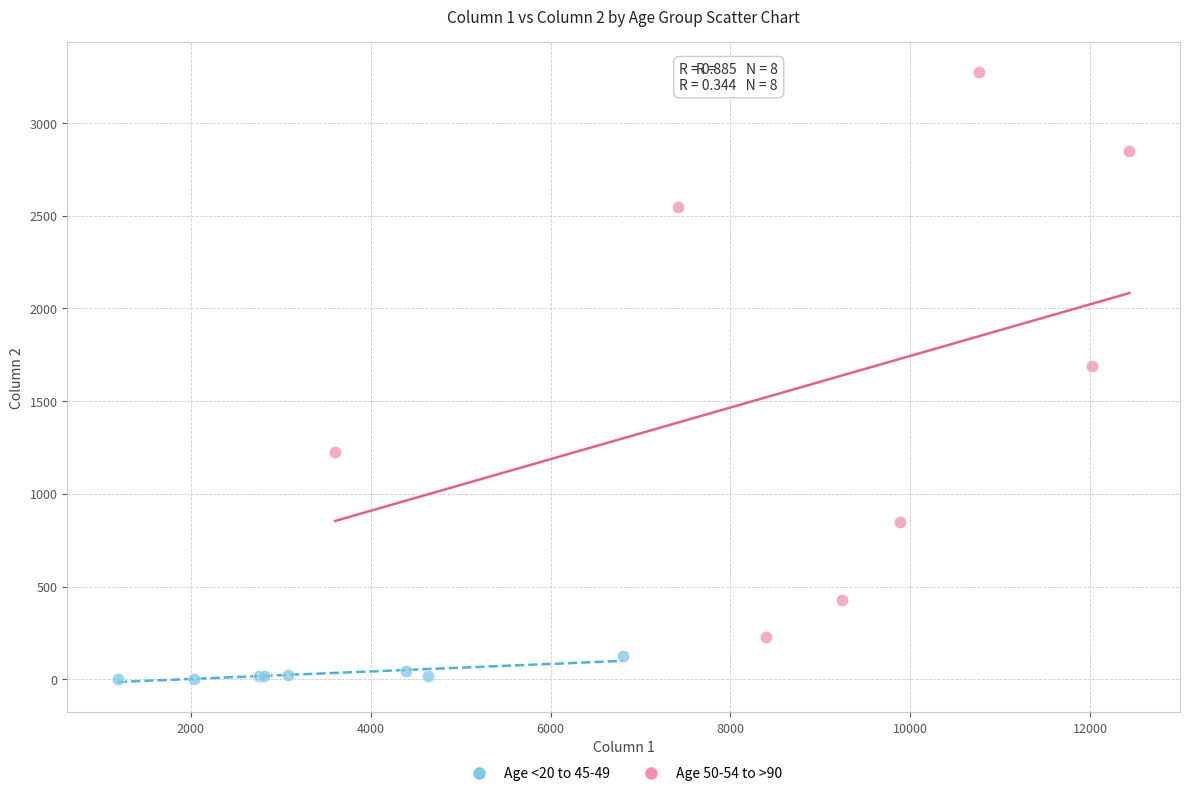

Which series reaches the minimum Y coordinate?

Age <20 to 45-49